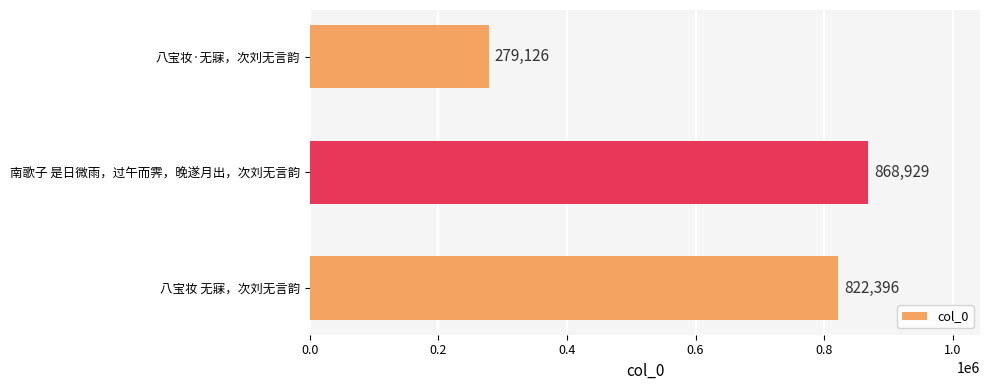

What is the average value?

656817